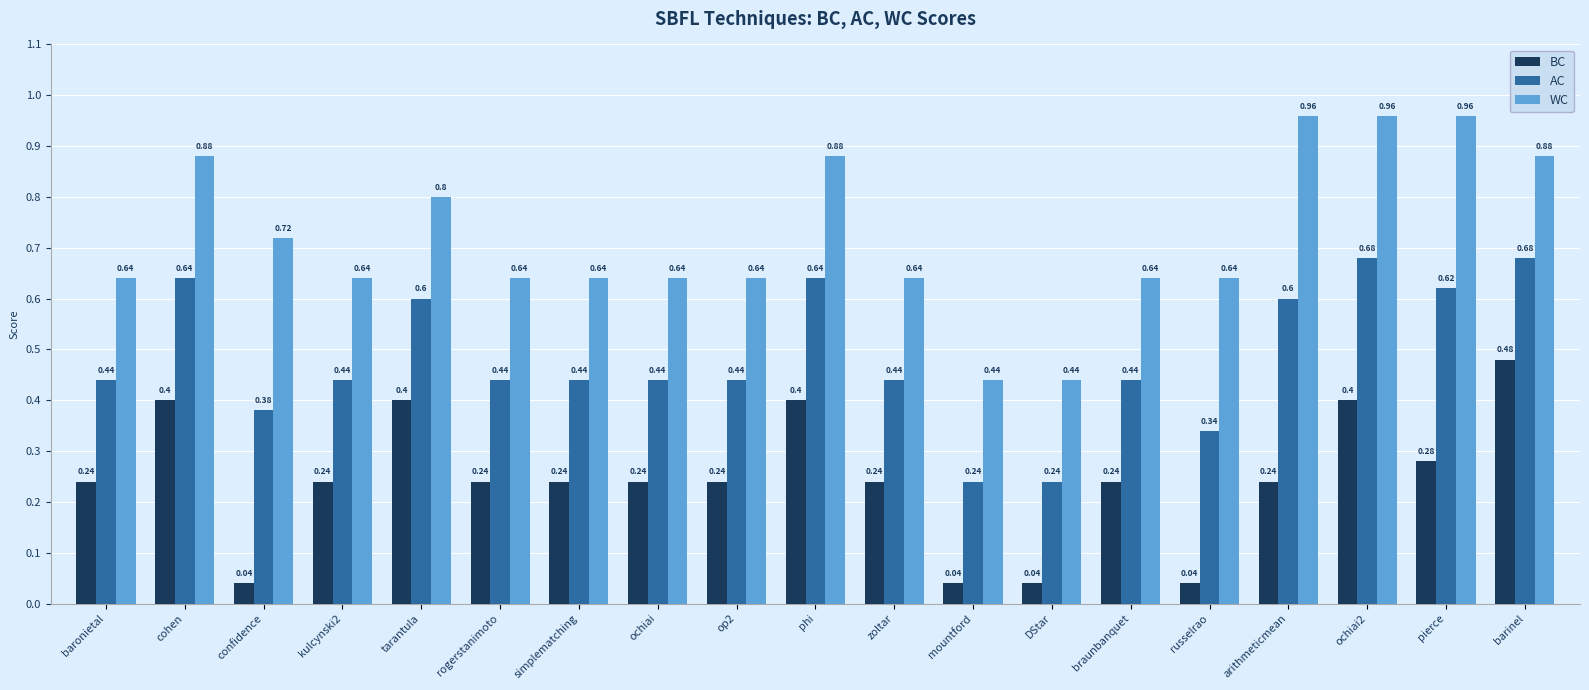

List the series in order of their peak value, lowest first.

BC, AC, WC